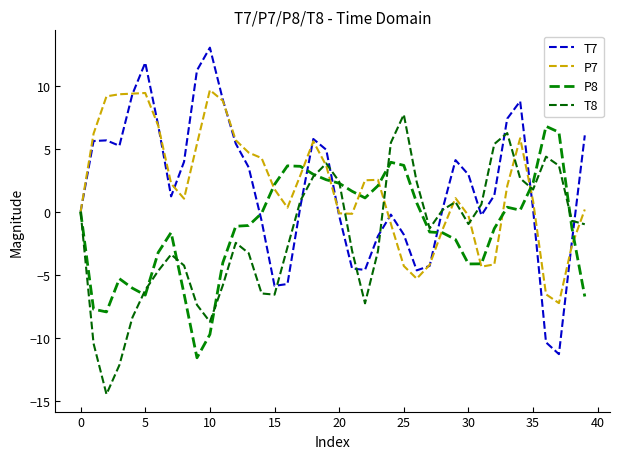

Does the chart display data point markers on the line(s)?

No